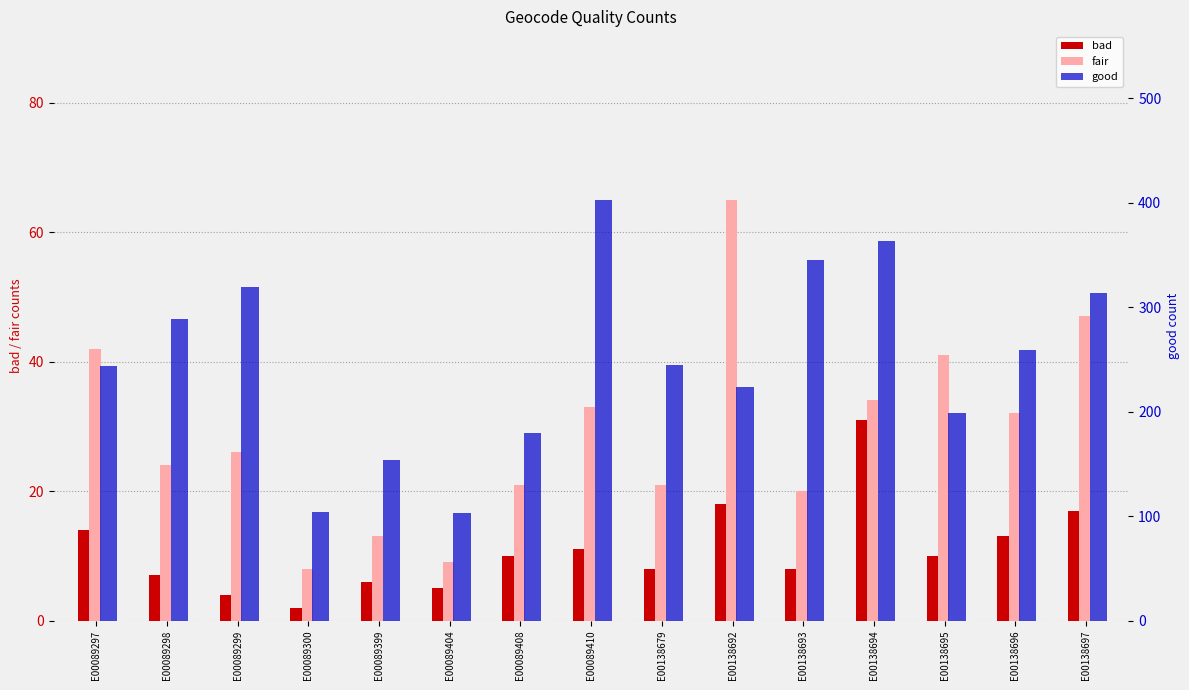

How many values in the good series exceed 245?

7